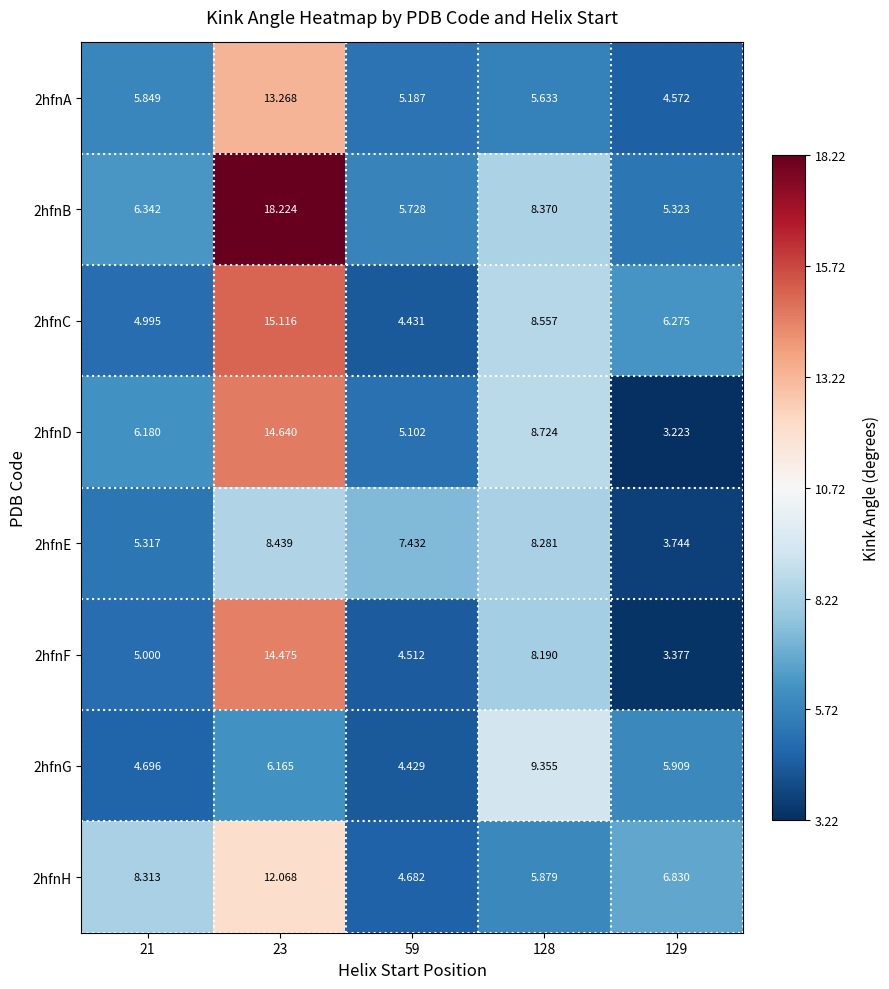

Is the value of 2hfnG at 129 greater than the value of 2hfnB at 21?

No